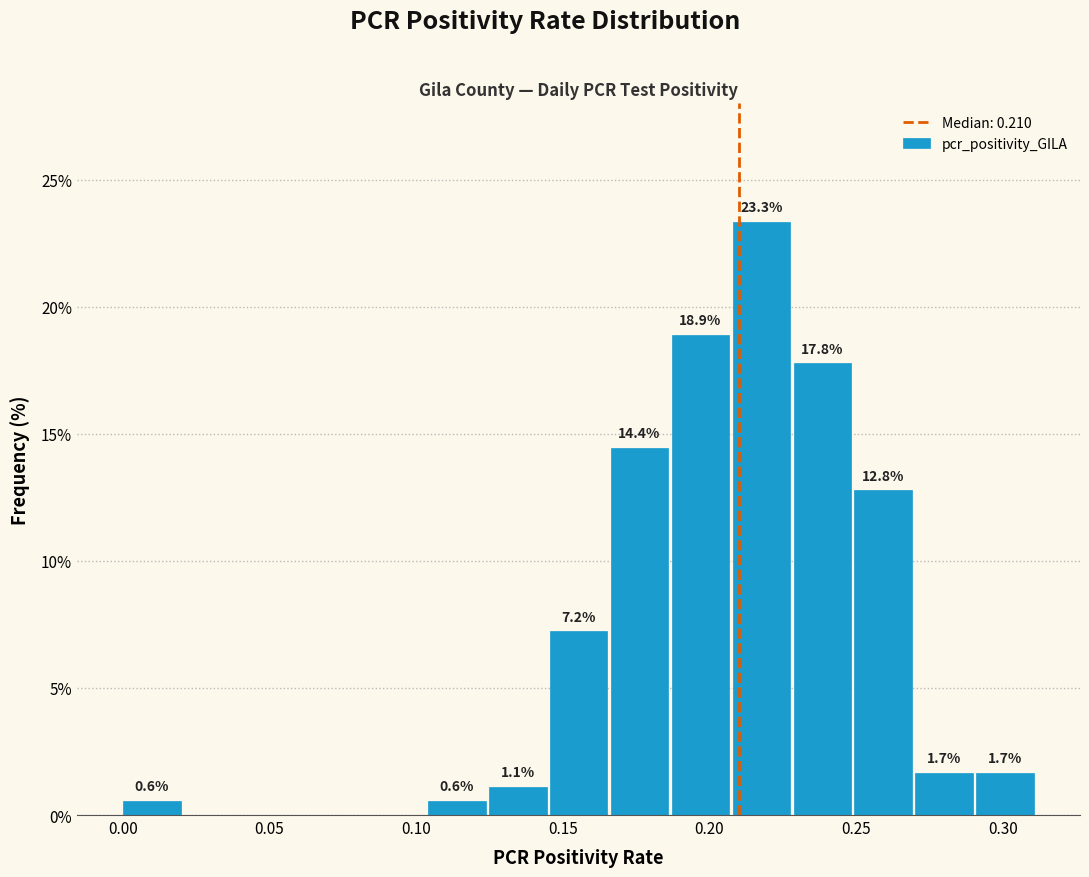

Which range on the x-axis has the tallest bar?

0.210 to 0.230